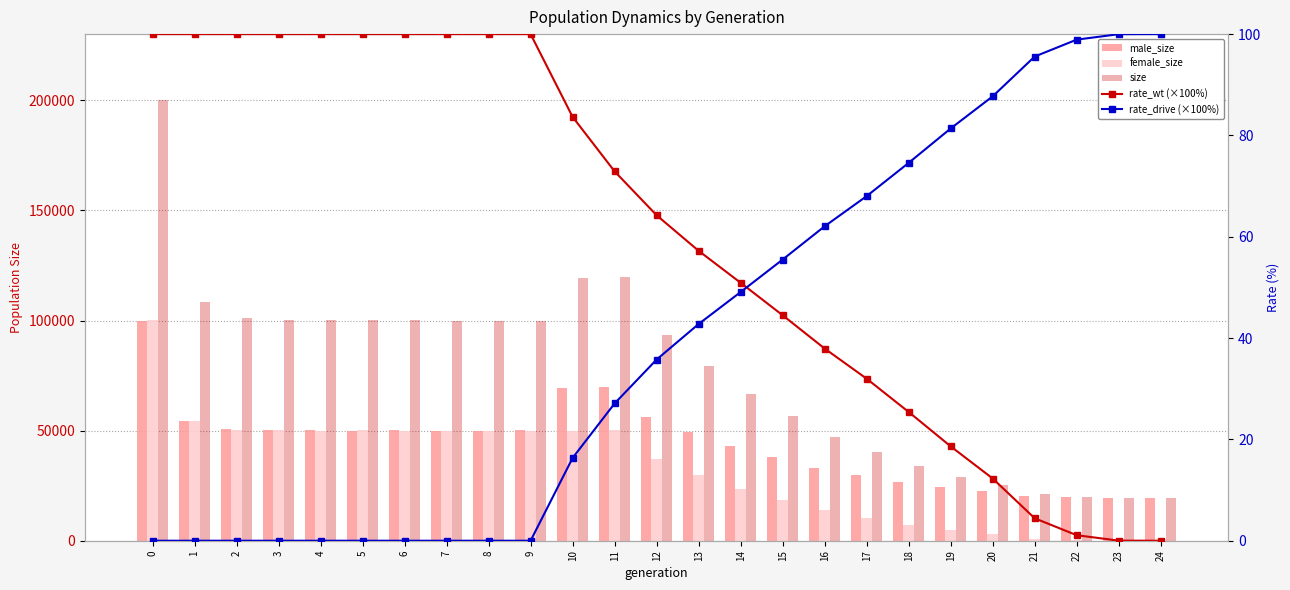

What is the maximum value for male_size?

99953.0